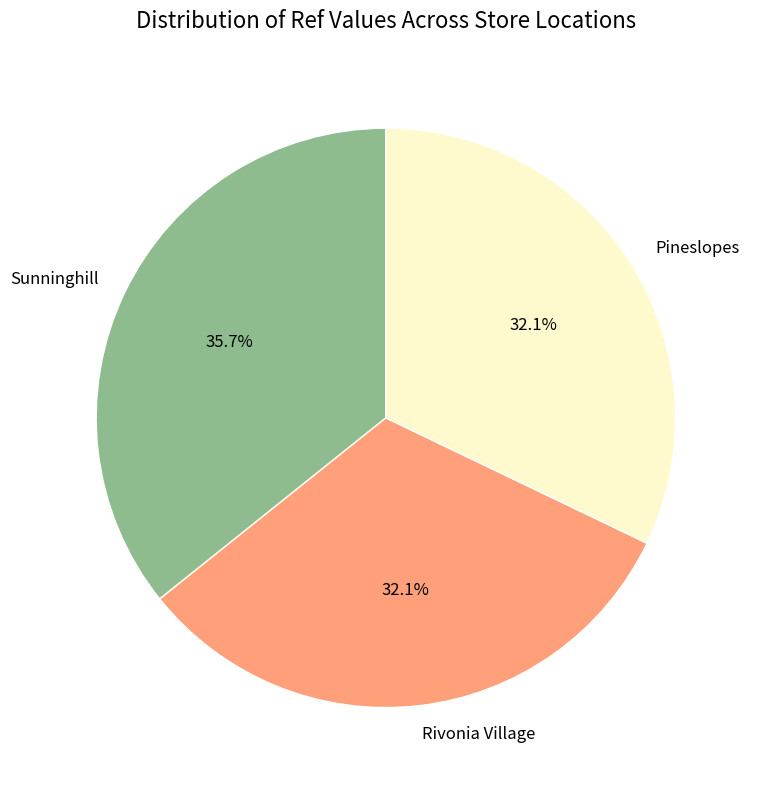

To the nearest percent, what percentage of the pie is Sunninghill?

36%